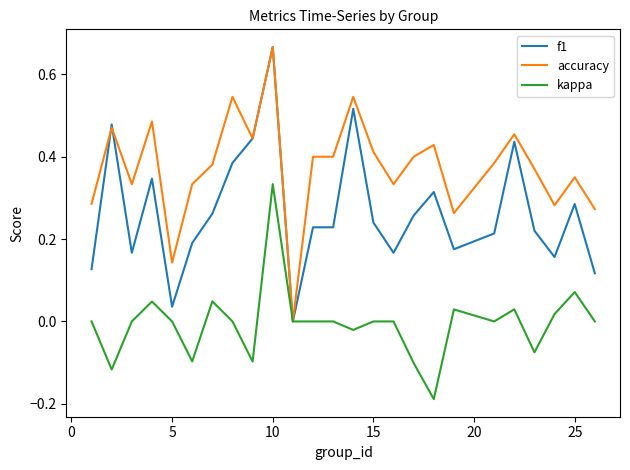

List the series in order of their overall mean, lowest first.

kappa, f1, accuracy